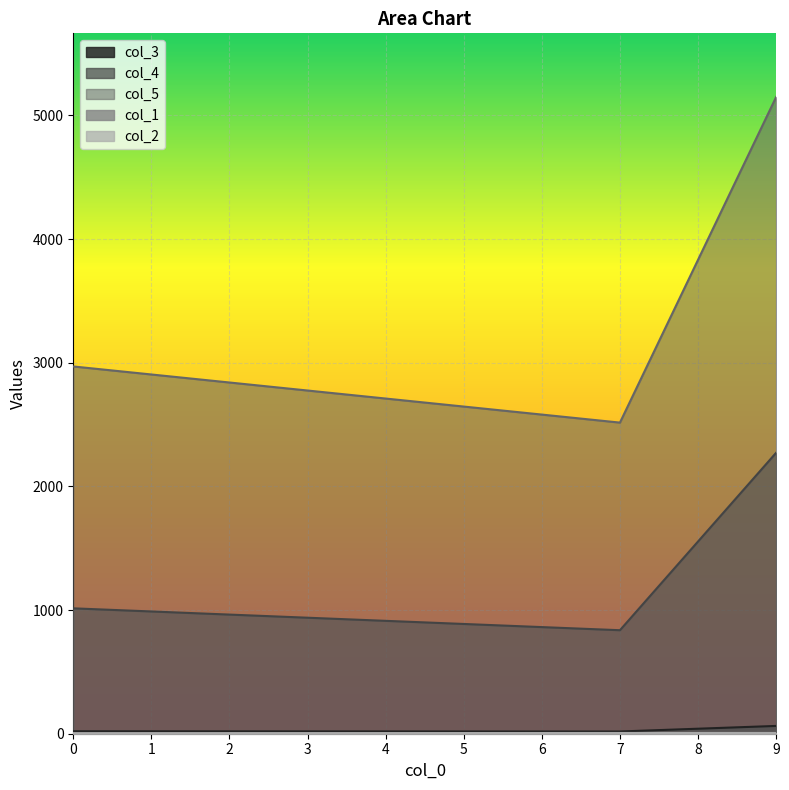

The col_5 series shows 2516 at 7. True or false?

True